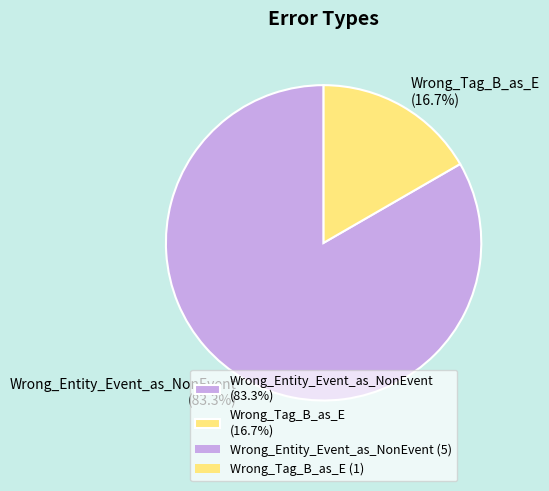

How many segments does this pie chart have?

2